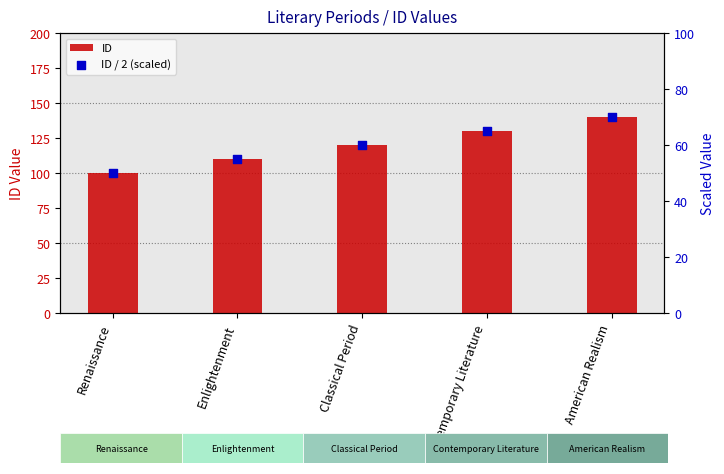

Which series contains the lowest Y value?

ID / 2 (scaled)